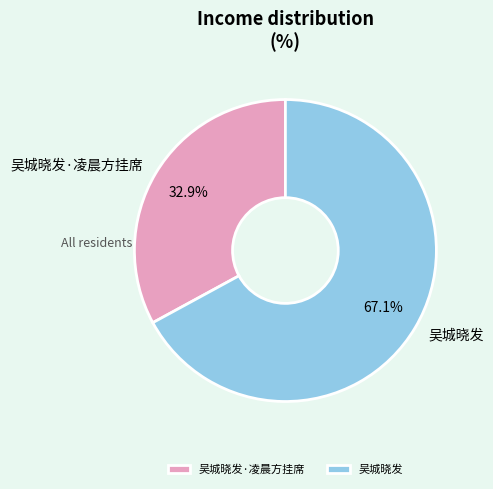

The 吴城晓发·凌晨方挂席 slice represents 40% of the pie. True or false?

False